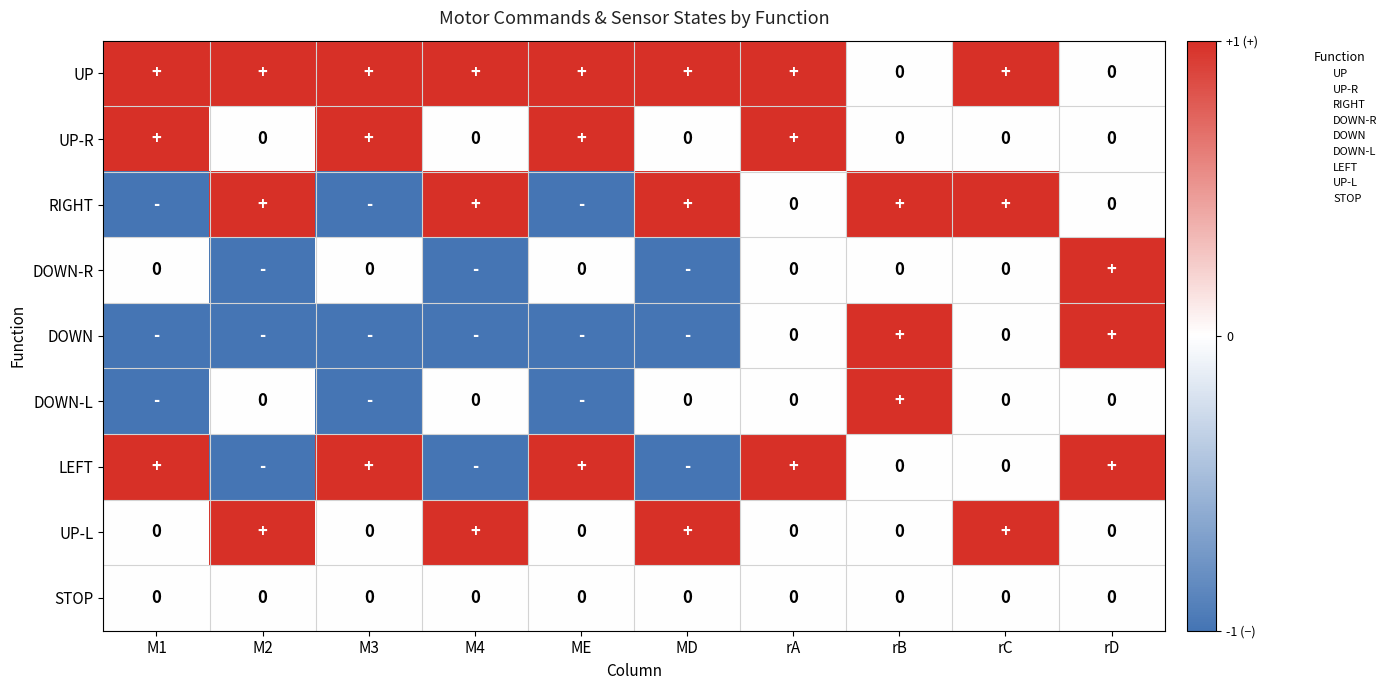

What is the difference between the LEFT values at ME and M4?

2